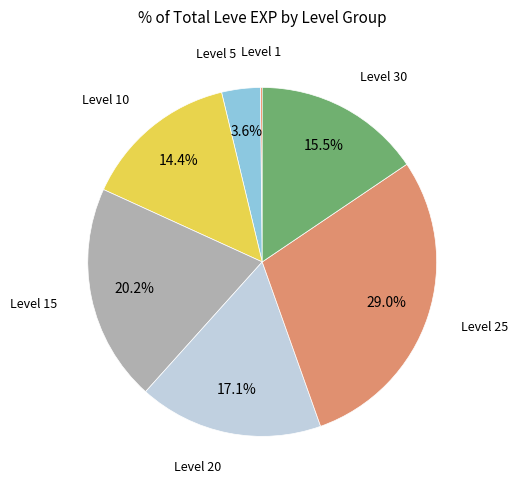

What is the largest slice in the pie chart?

Level 25